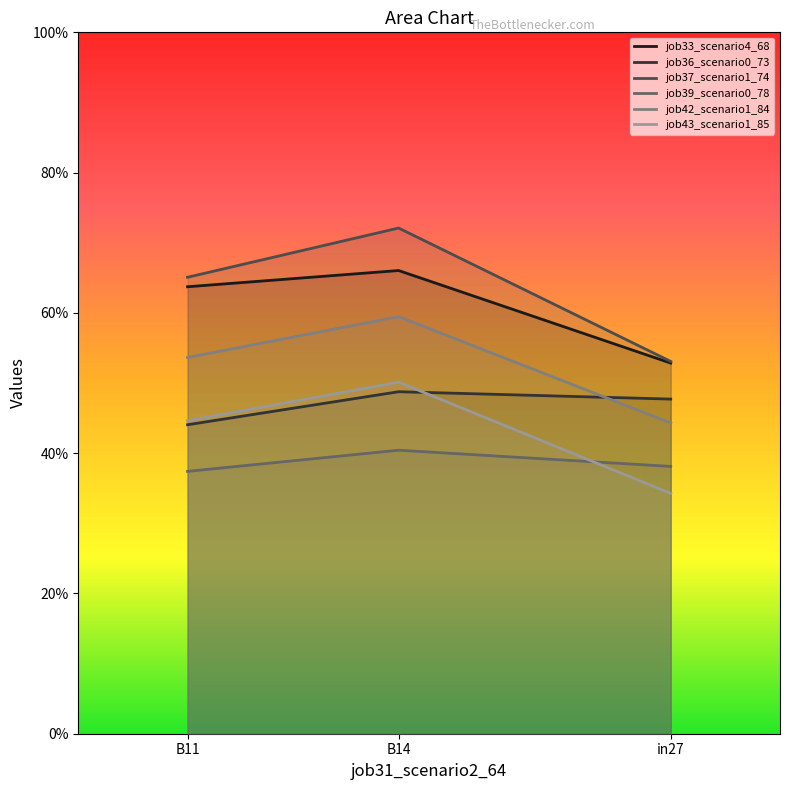

List the labels in order of job39_scenario0_78 value, largest first.

B14, in27, B11